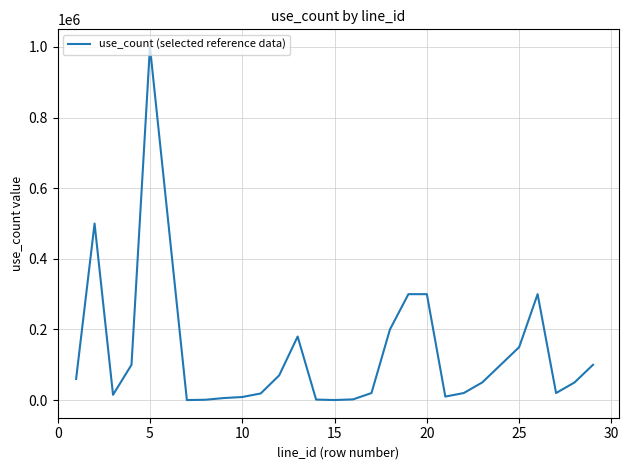

True or false: the data has more than 1 interior local peaks.

True